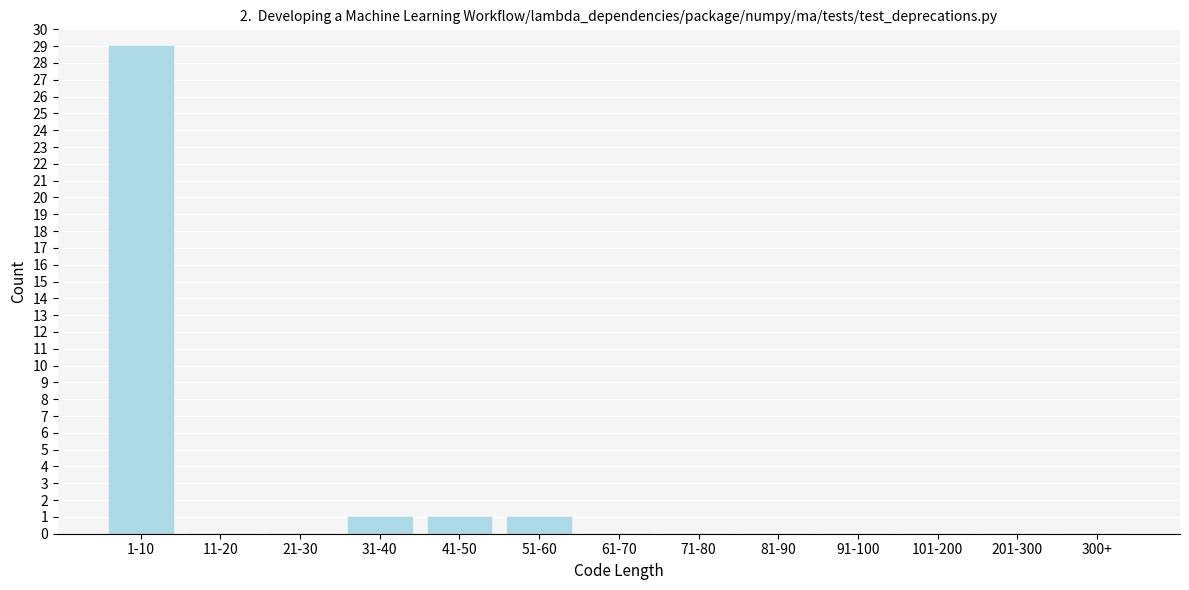

Reading left to right, list all the values displayed in this chart.

1-10=29	11-20=0	21-30=0	31-40=1	41-50=1	51-60=1	61-70=0	71-80=0	81-90=0	91-100=0	101-200=0	201-300=0	300+=0